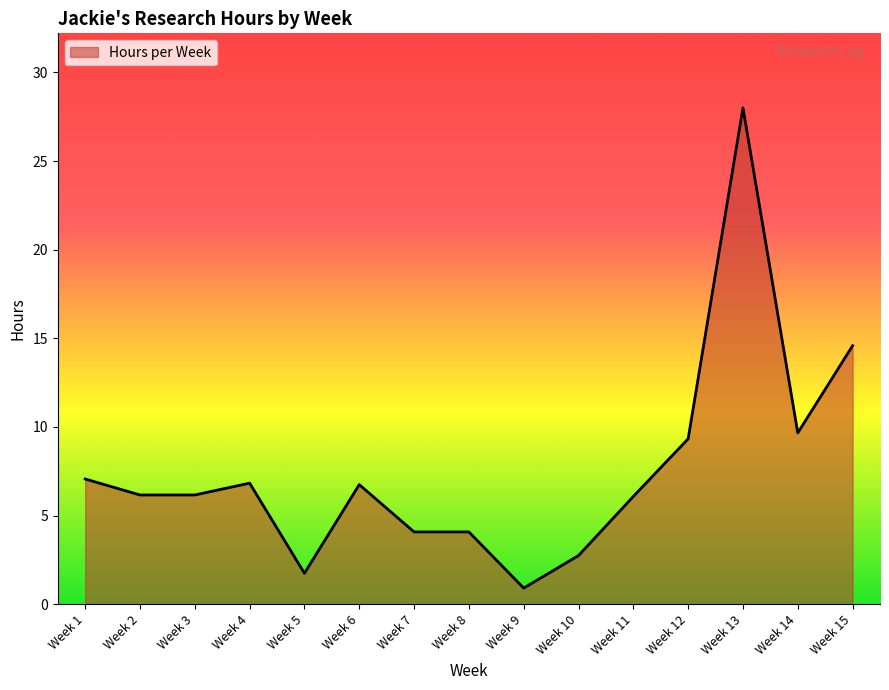

What is the sum of the values at Week 7 and Week 6?

10.8